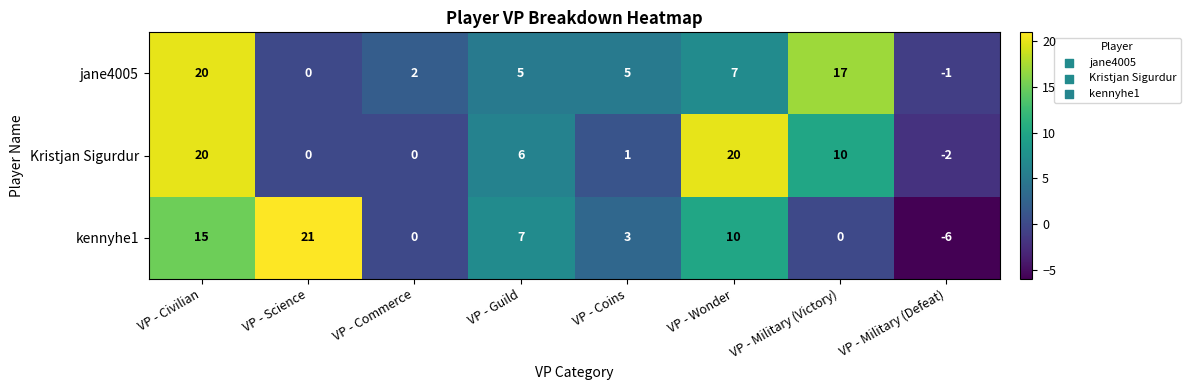

At how many categories does at least one series exceed 16?

4